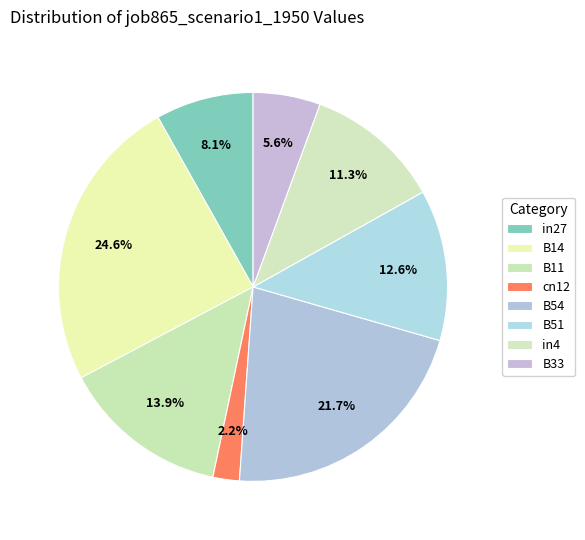

Count the number of slices in the pie.

8